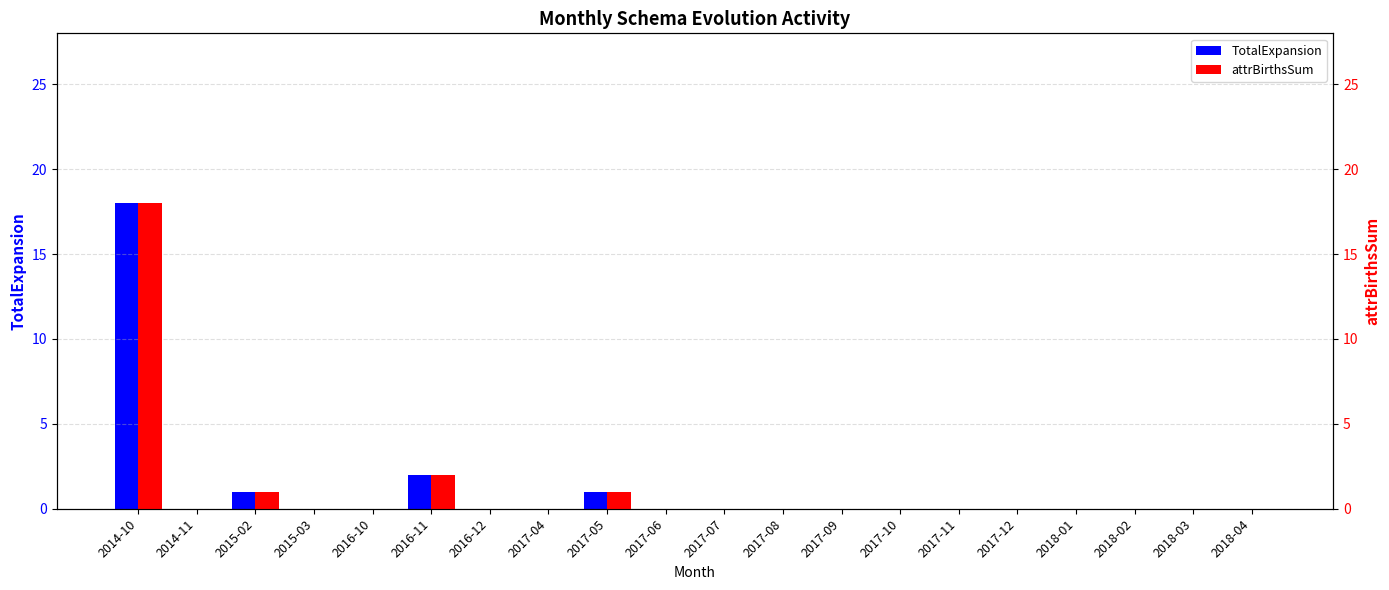

What is the average value of the TotalExpansion series?

1